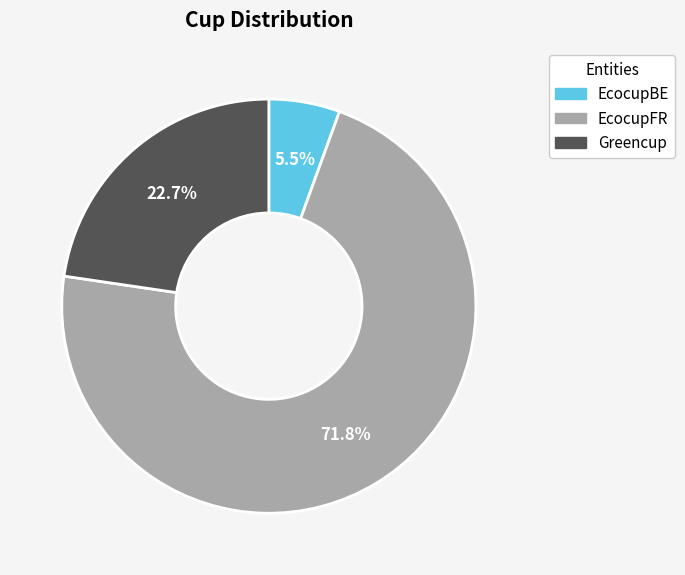

How many slices are in this pie chart?

3